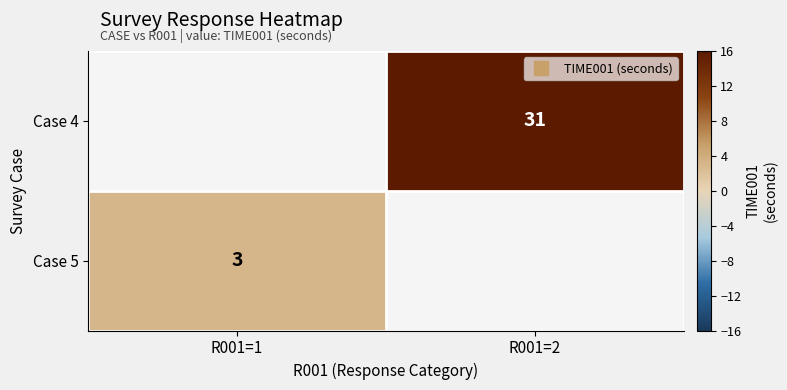

At which label does Case 5 reach its peak?

R001=1